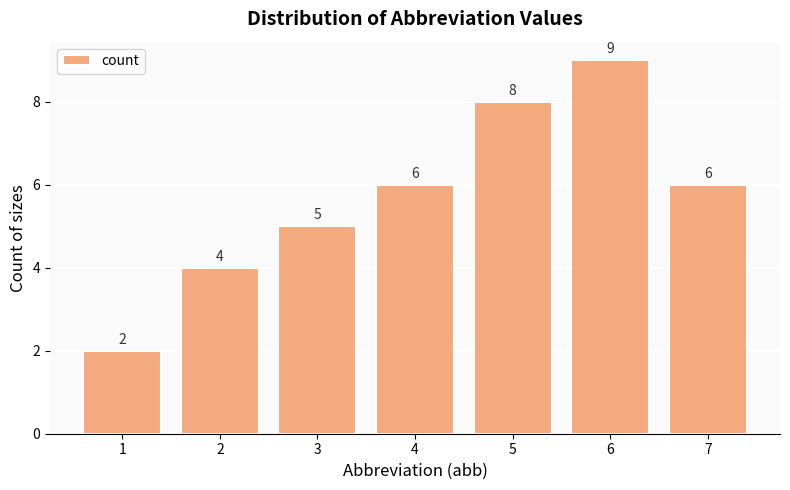

What is the change in value from 4 to 5?

+2